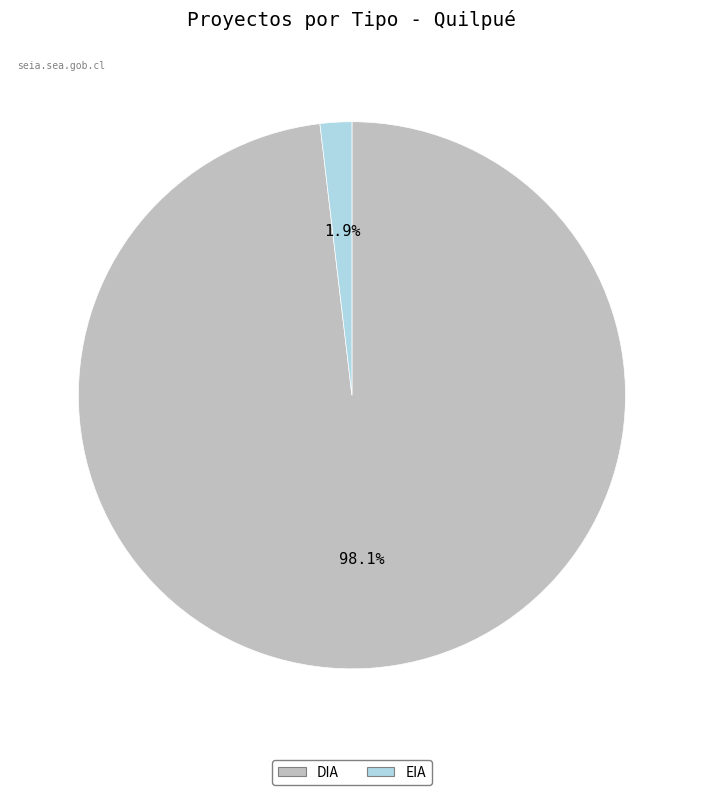

To the nearest percent, what percentage of the pie is DIA?

98%